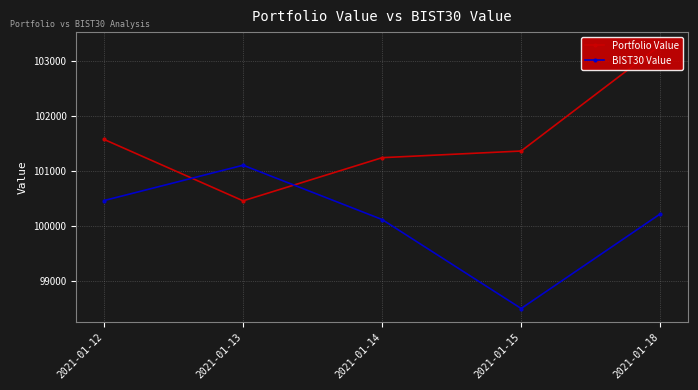

At which category is the sum across all series the highest?

2021-01-18